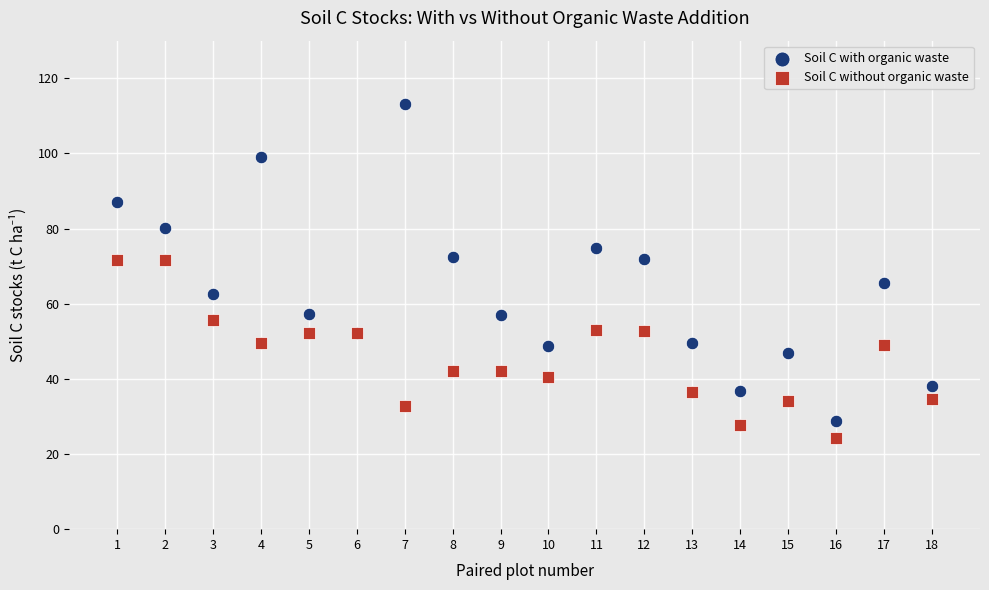

Which series has the widest spread of Y values?

Soil C with organic waste